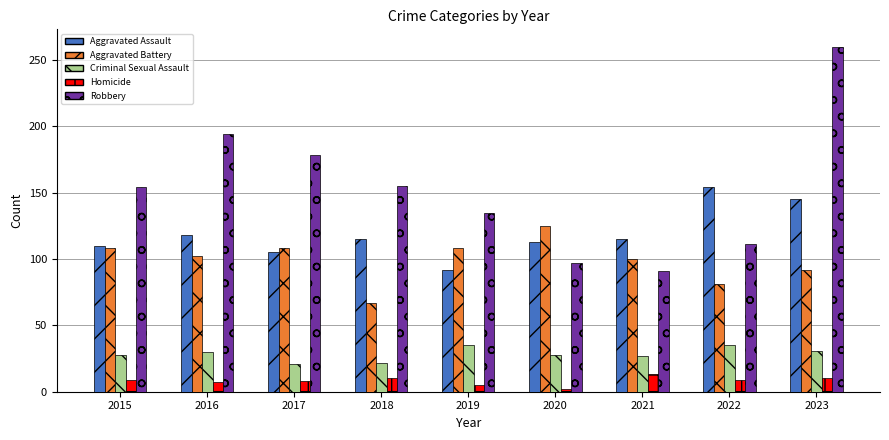

True or false: Aggravated Battery has a value of 108 at 2015.

True